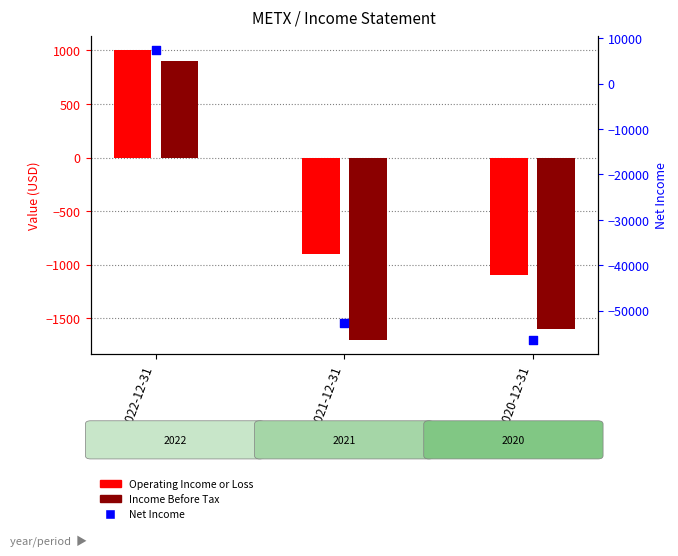

At how many categories does at least one series exceed -47430?

3